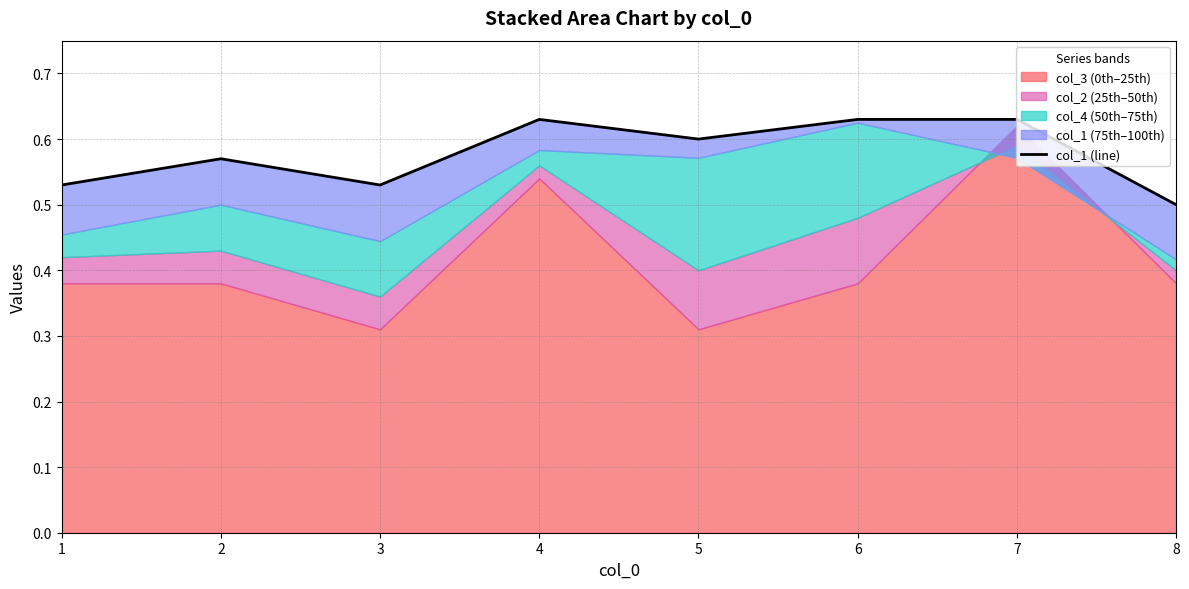

What is the sum of the values at 5 and 1?

1.1